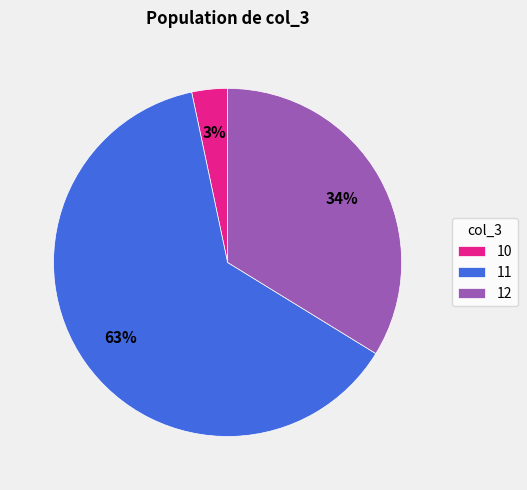

The 11 slice represents 70% of the pie. True or false?

False